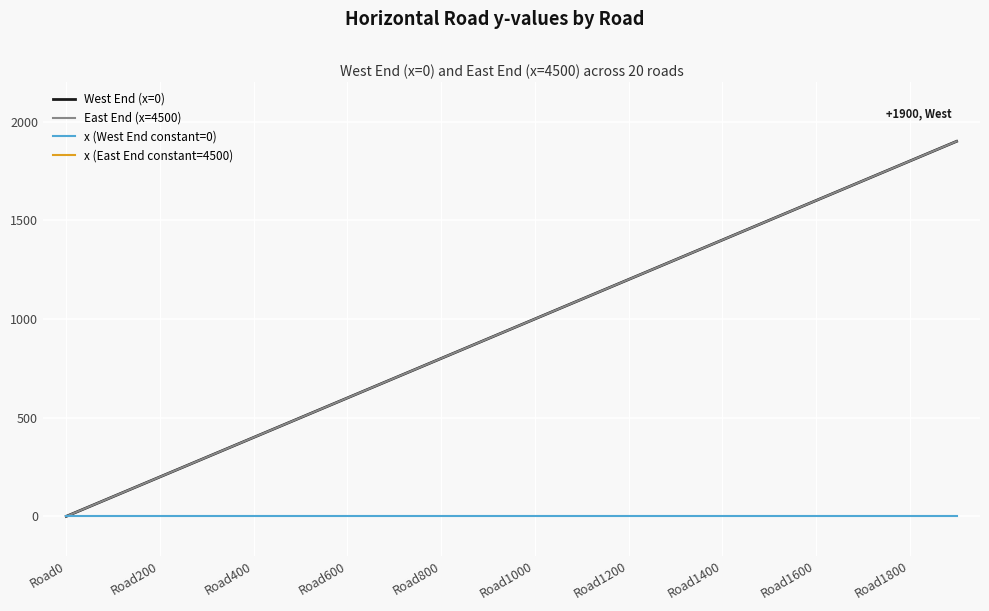

Is it true that West End (x=0) equals 1200 at Road1200?

True